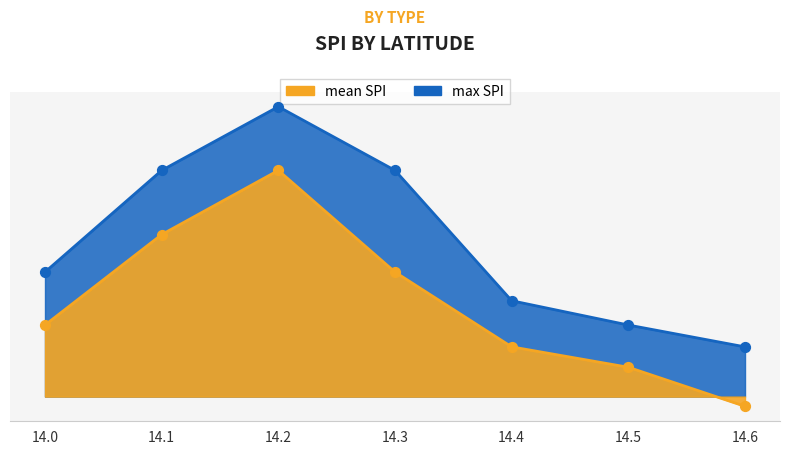

What is the total value across all series at 14.2?

4.1